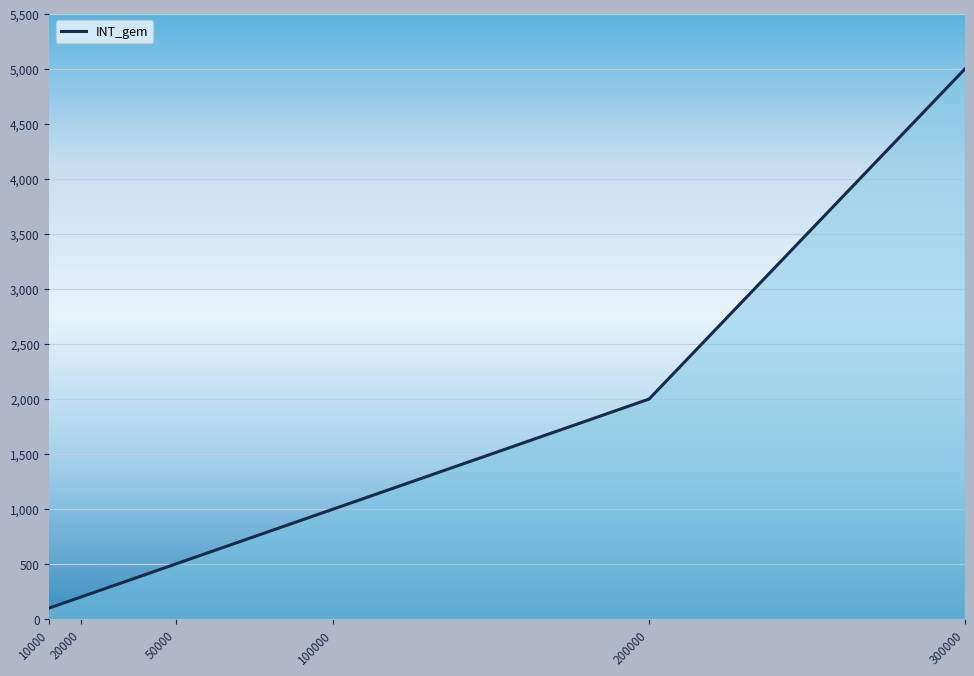

What is the approximate value at 200000, to the nearest 10?

2000